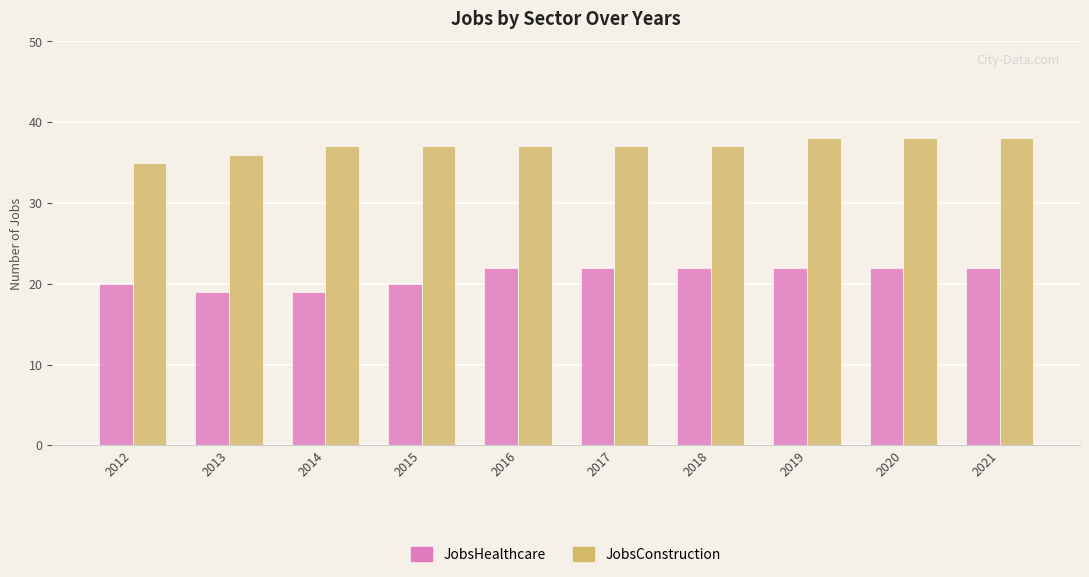

What is the average value of the JobsConstruction series?

37